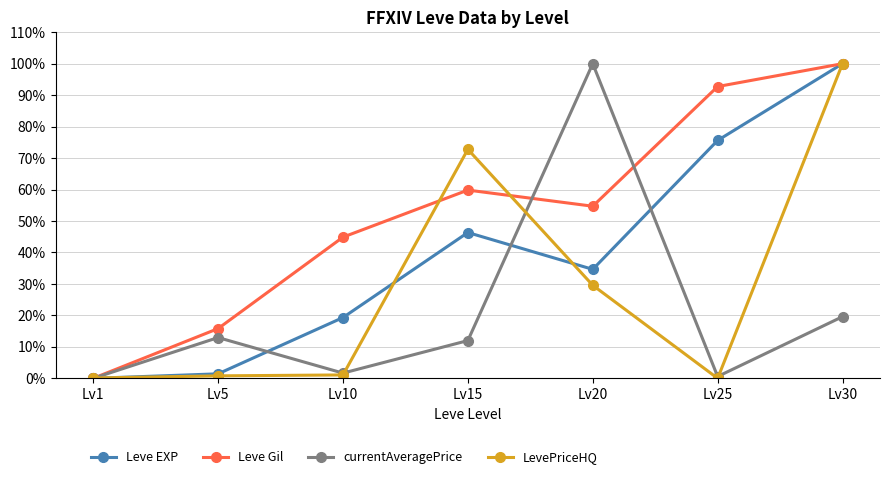

True or false: LevePriceHQ and Leve Gil cross at least once.

True